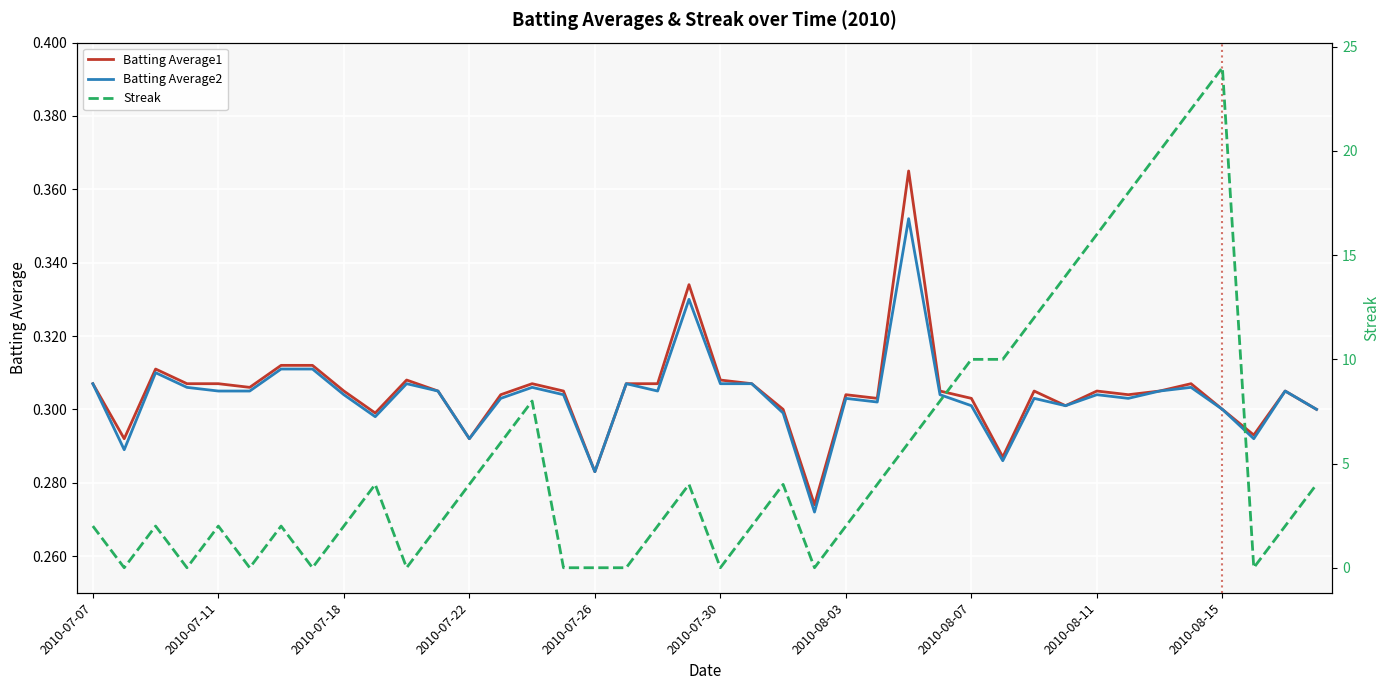

How many intersections are there between Streak and Batting Average1?

18